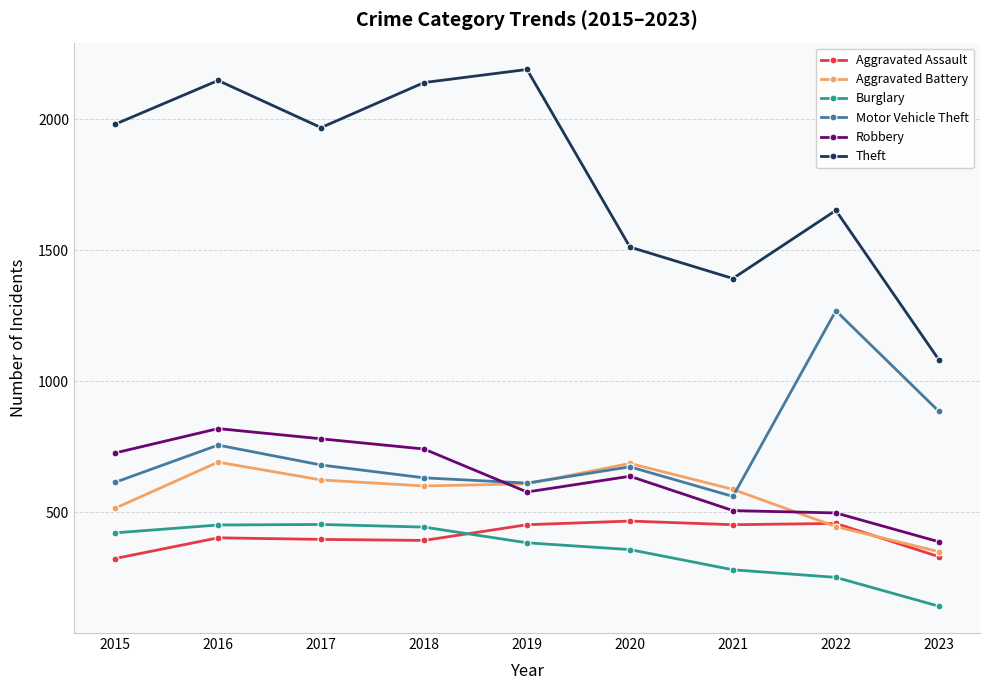

What are all the series names shown in the legend?

Aggravated Assault, Aggravated Battery, Burglary, Motor Vehicle Theft, Robbery, Theft